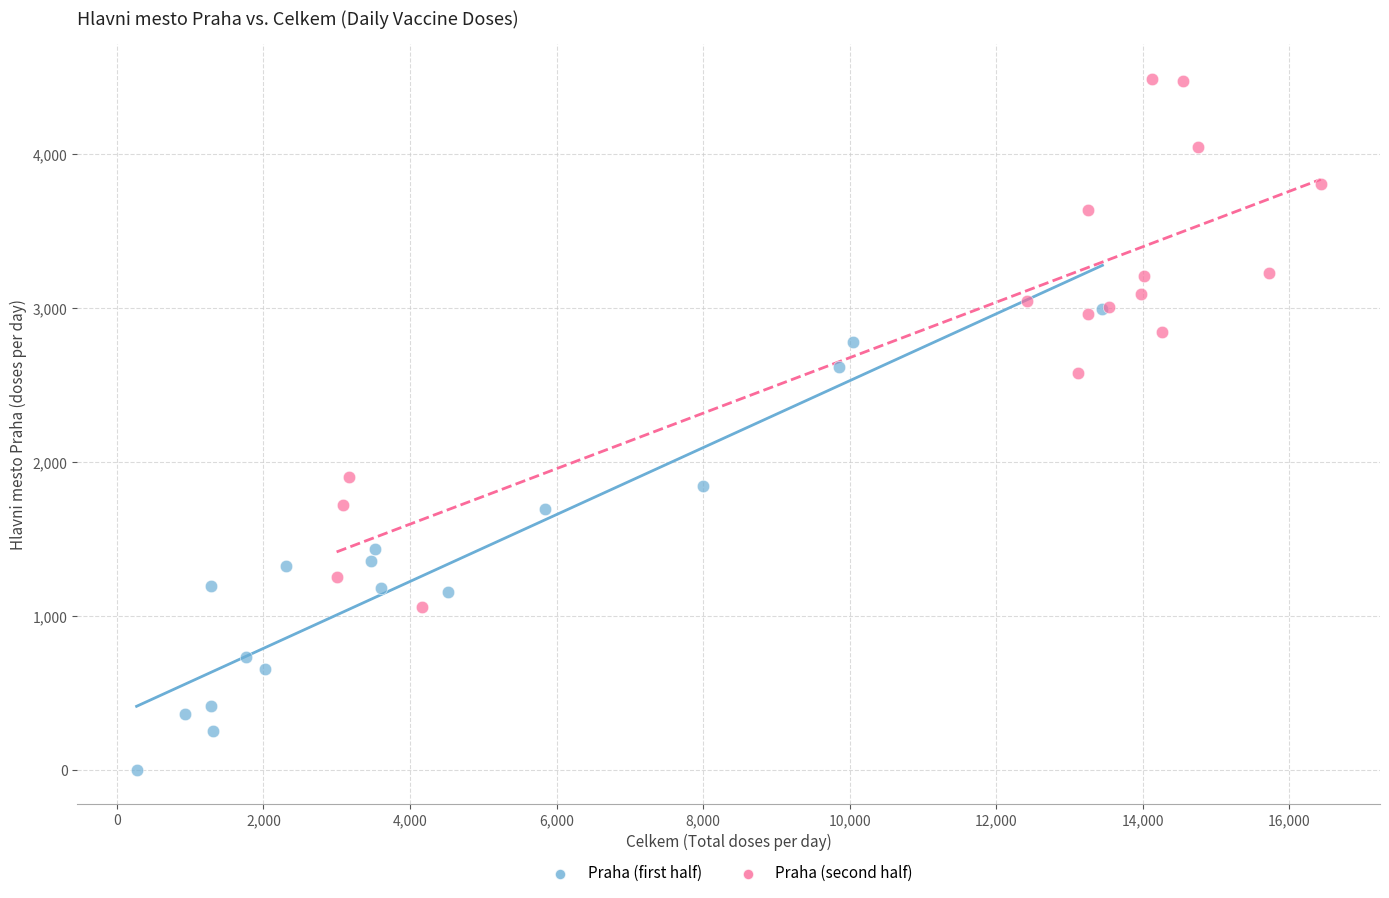

Which series reaches the minimum Y coordinate?

Praha (first half)